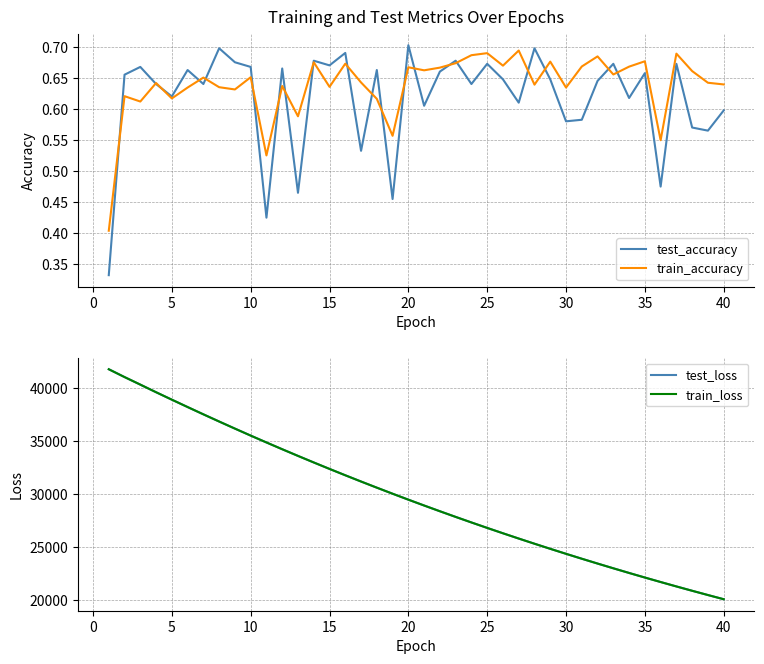

What is the maximum value for train_accuracy?

0.7